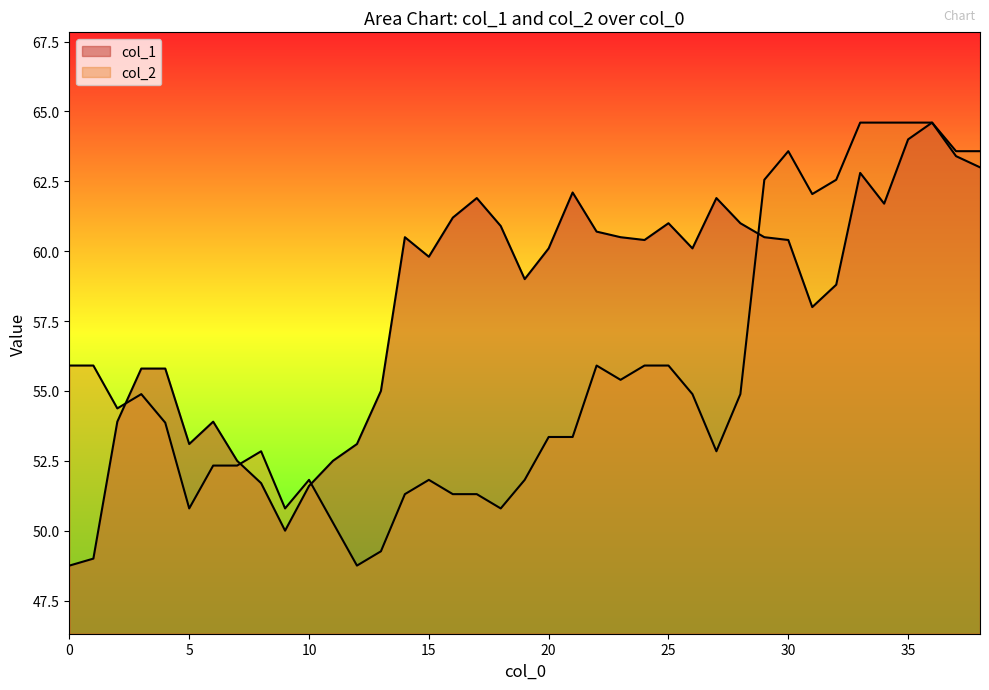

True or false: col_1 and col_2 intersect in this chart.

True